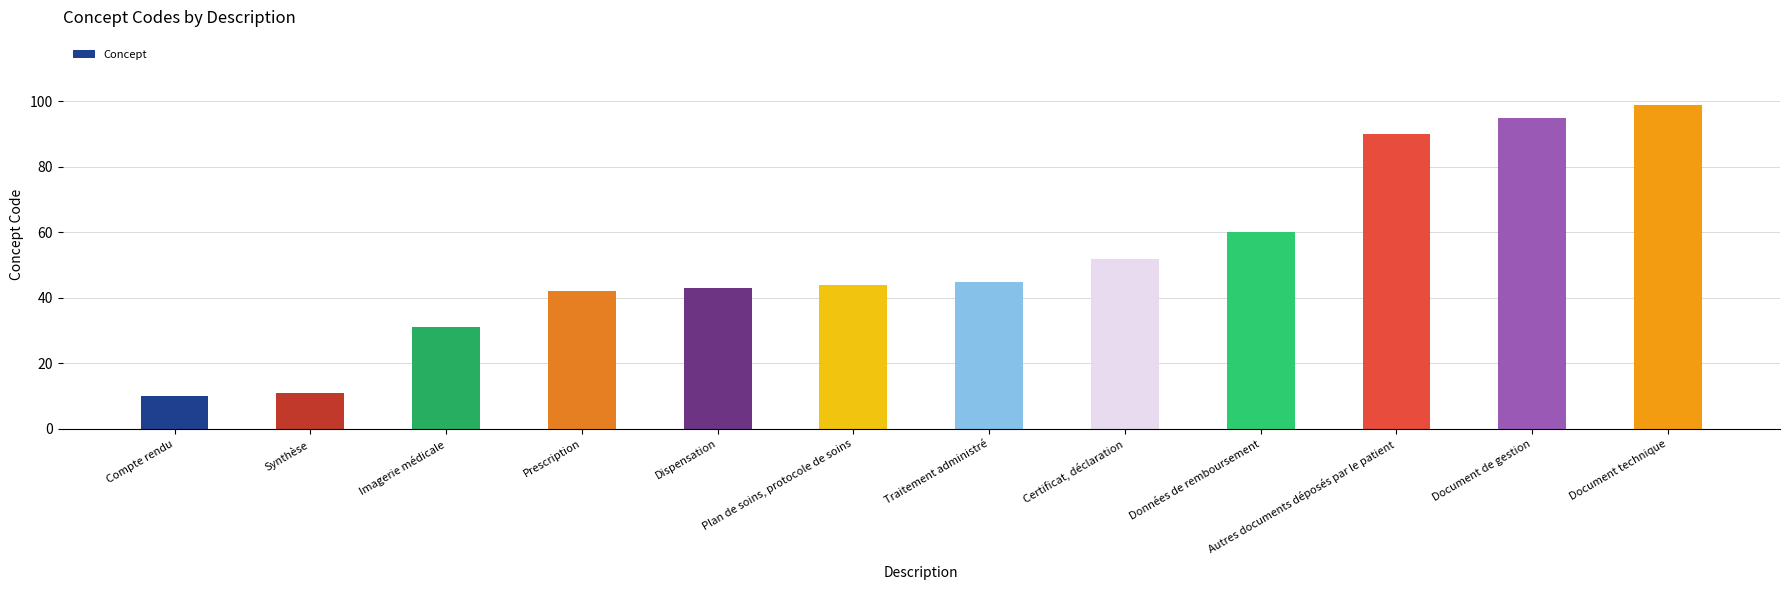

What is the label of the 2nd bar from the left?

Synthèse